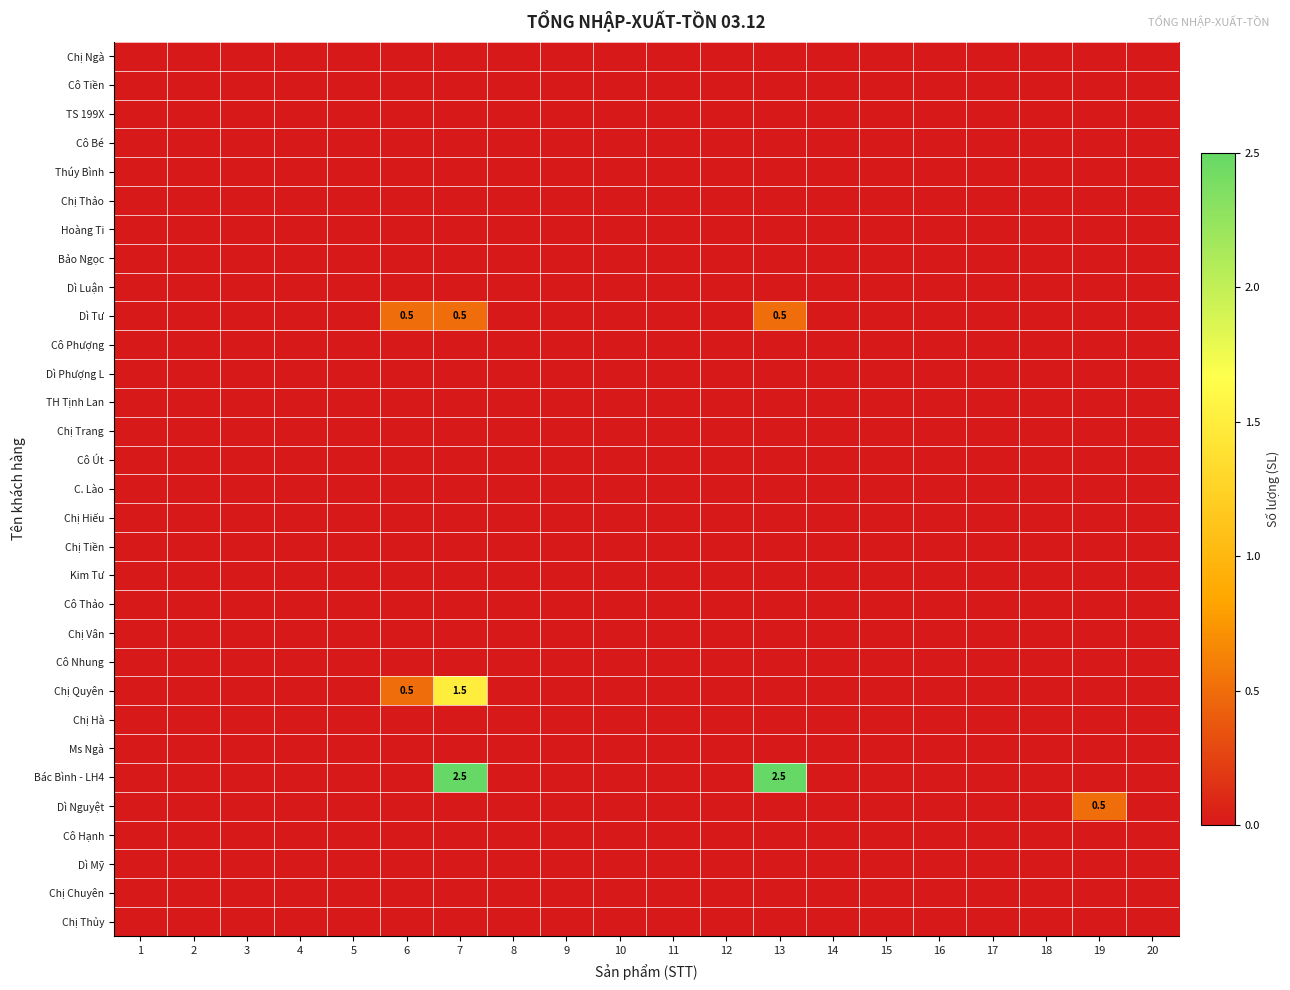

The value of Chị Thủy at 6 is 0.0. True or false?

True